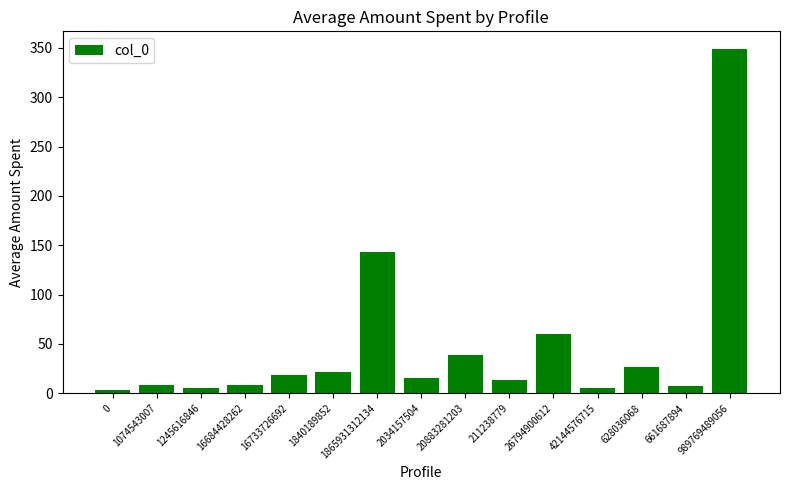

What is the value of the 15th bar from the left?

349.2